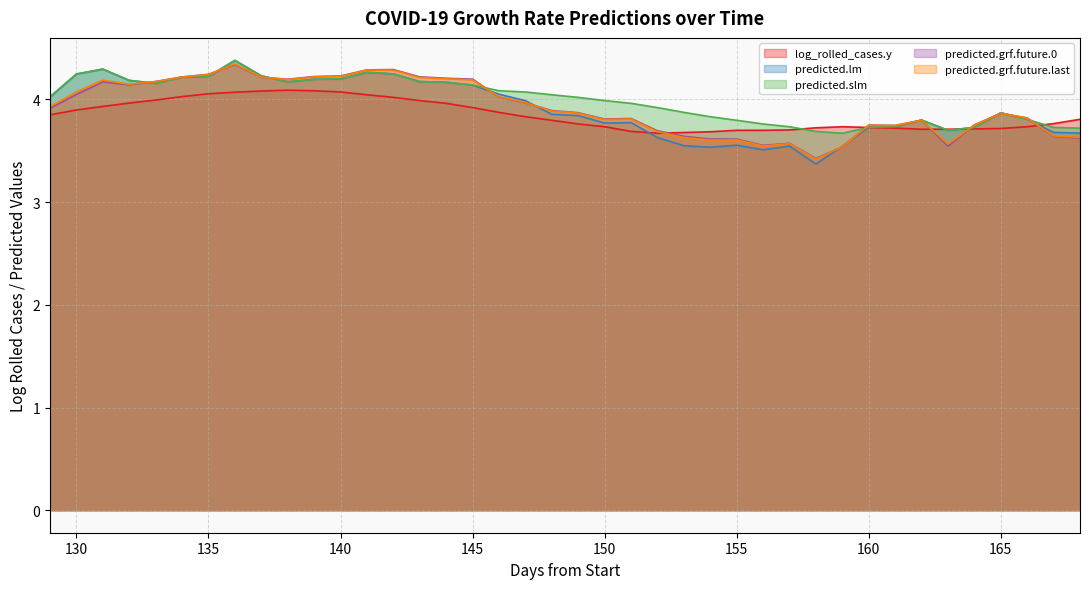

What is the difference between the maximum and minimum values in the predicted.lm series?

1.0